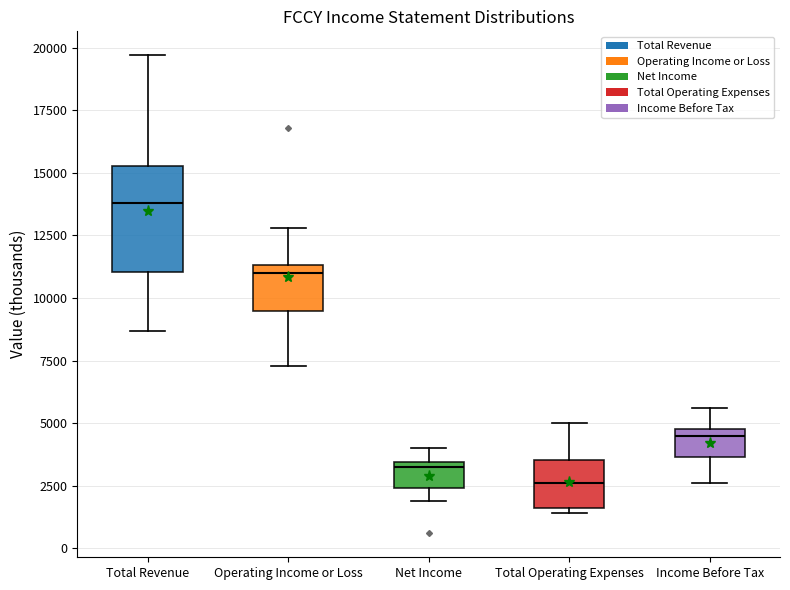

Where does the upper whisker of the box for Total Operating Expenses end on the y-axis? The values are not printed on the chart, so give them approximately, as read against the axis.

5000